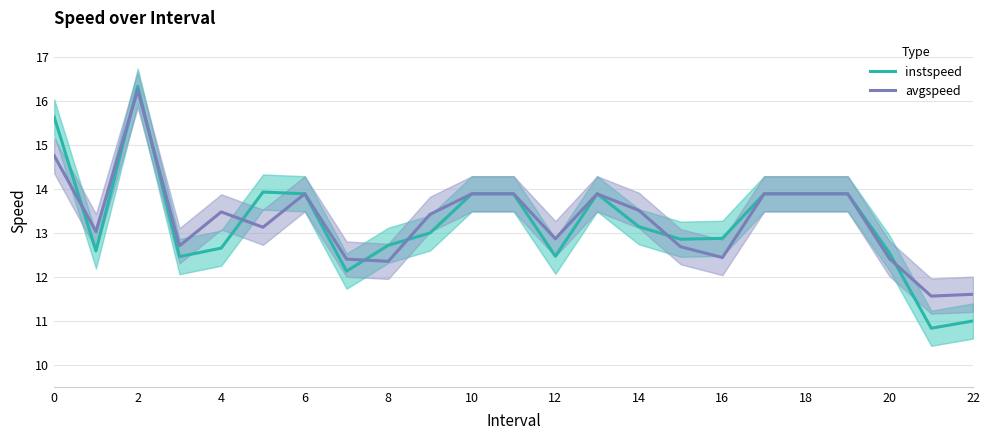

The avgspeed series shows 13.9 at 18. True or false?

True